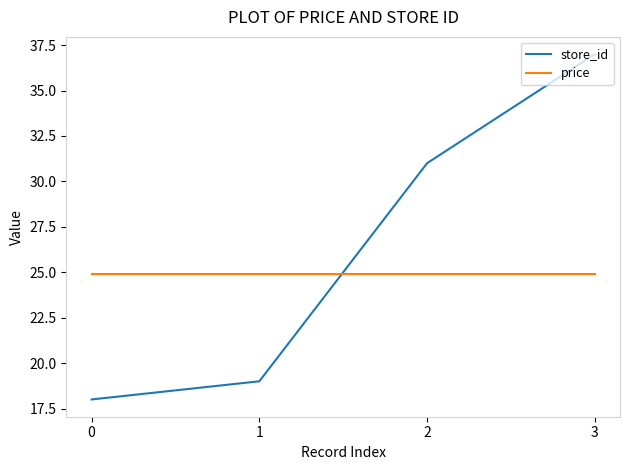

At 0, list the series in order from largest to smallest.

price, store_id